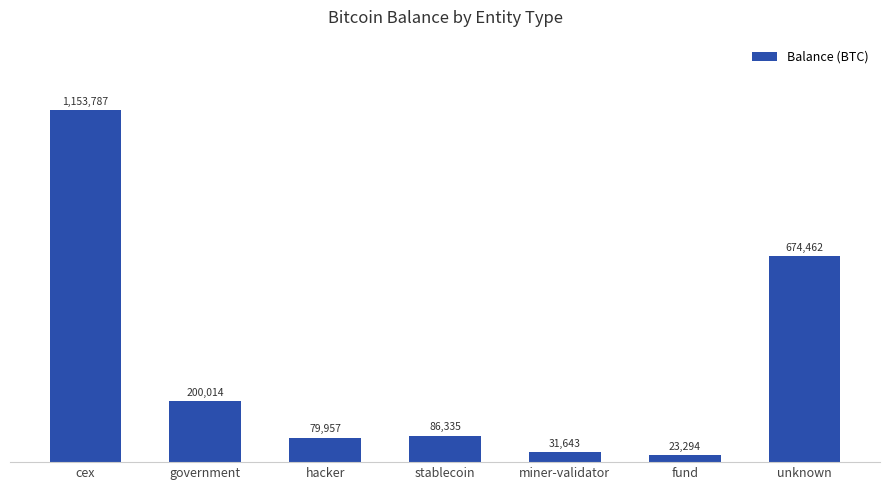

At which label is the value closest to 588540?

unknown